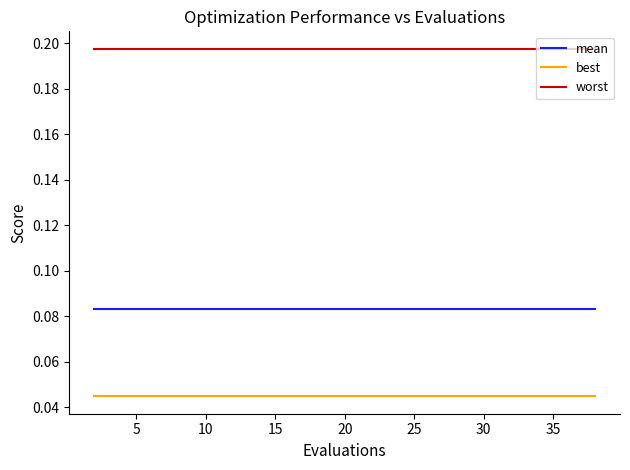

Is this an area chart (filled region under the line)?

No